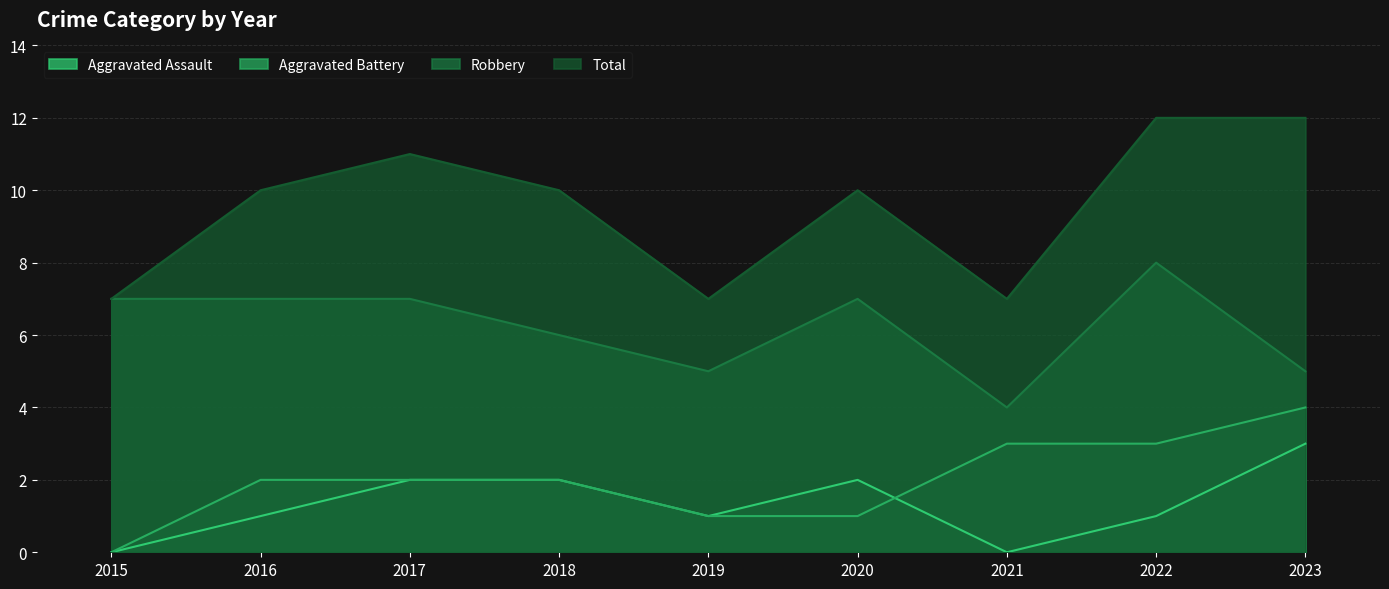

At how many categories does at least one series exceed 5?

9